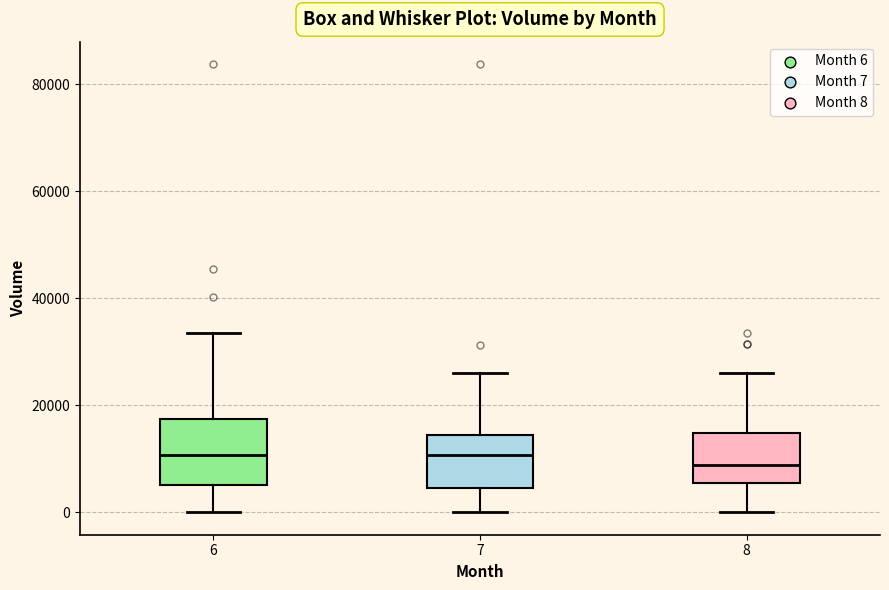

Which box is the tallest, from its lower edge to its upper edge?

6